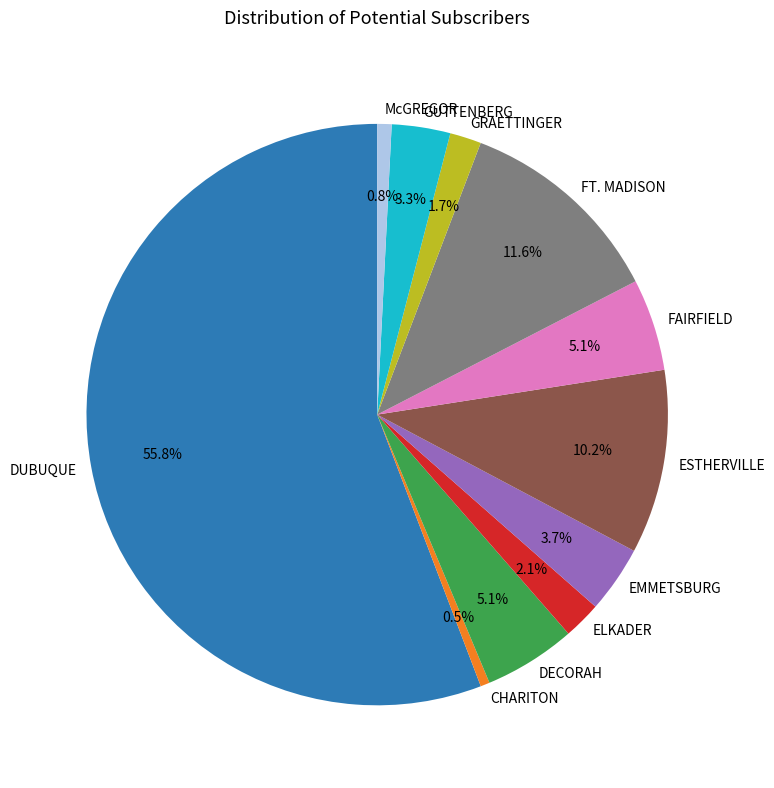

To the nearest percent, what is the difference between the EMMETSBURG and McGREGOR slice percentages?

3%